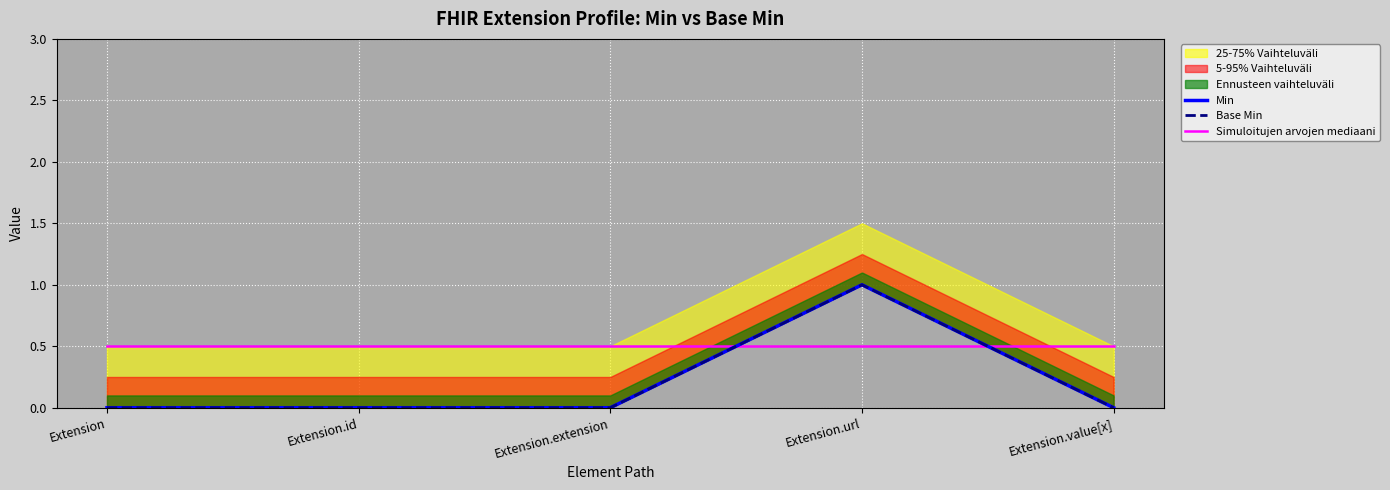

Which has a higher value, Extension.extension or Extension?

Extension.extension